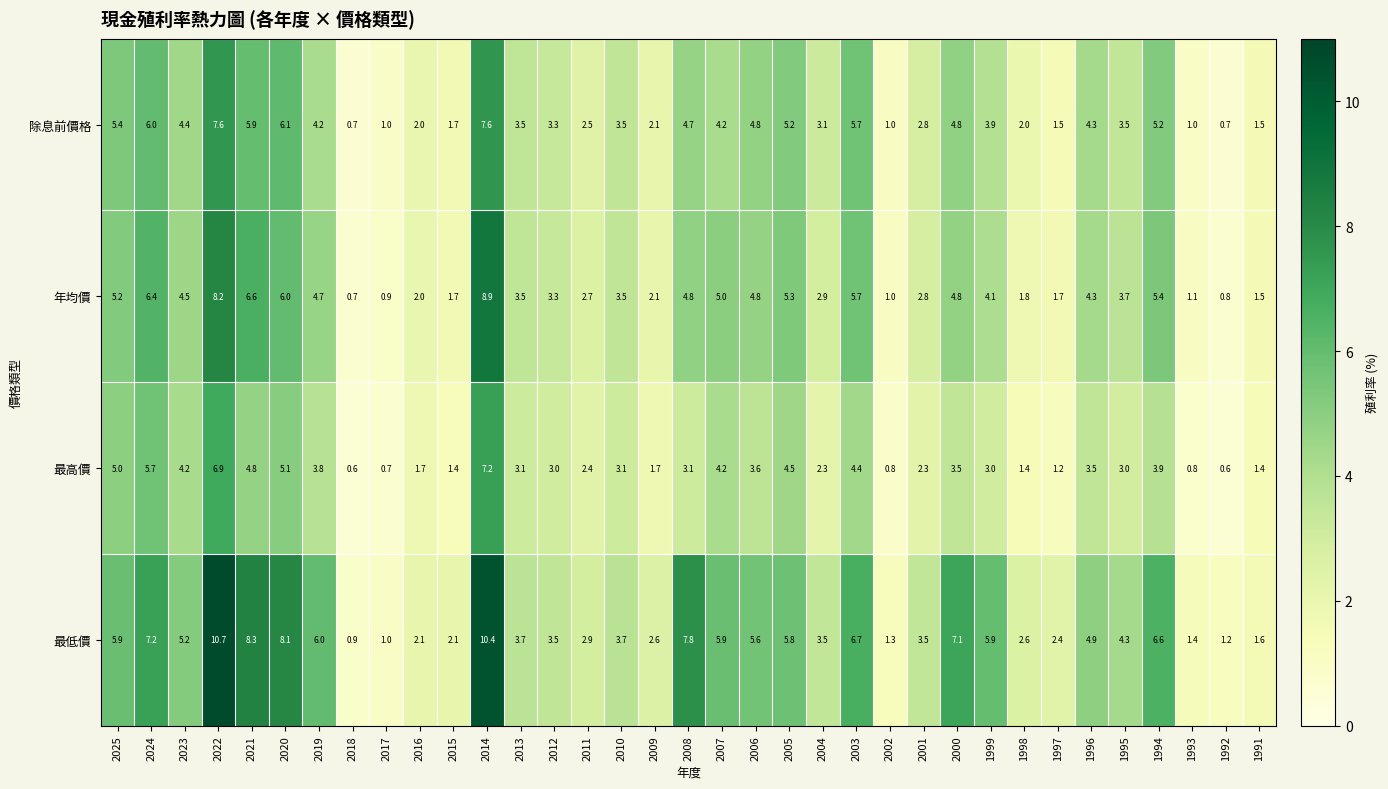

True or false: 年均價 has a value of 7.0 at 2023.

False